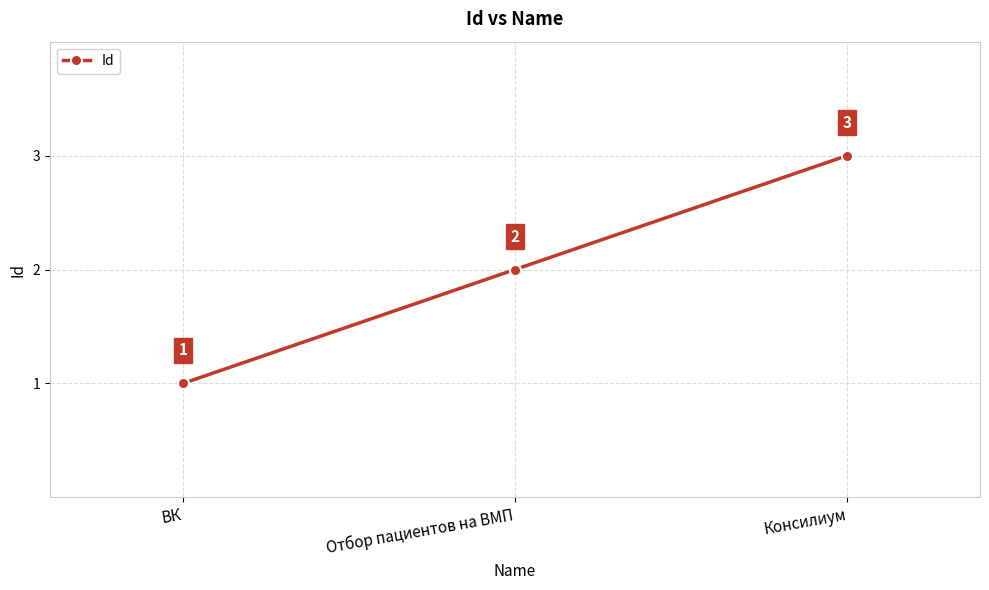

What is the value of the 3rd point from the left?

3